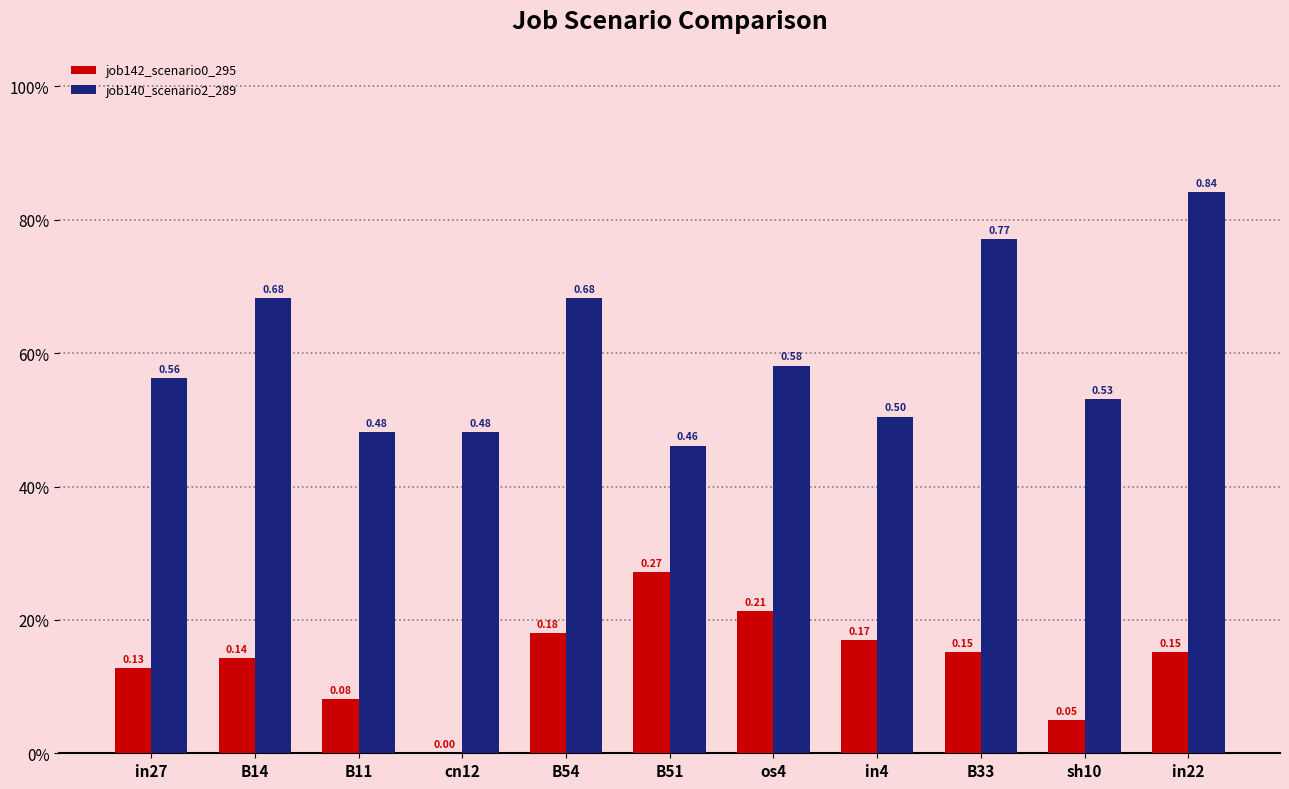

Does the chart contain stacked bars?

No